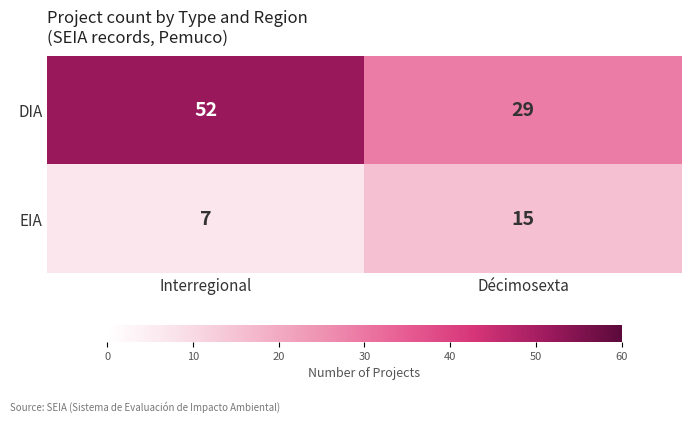

What is the difference between the highest and lowest values at Interregional?

45